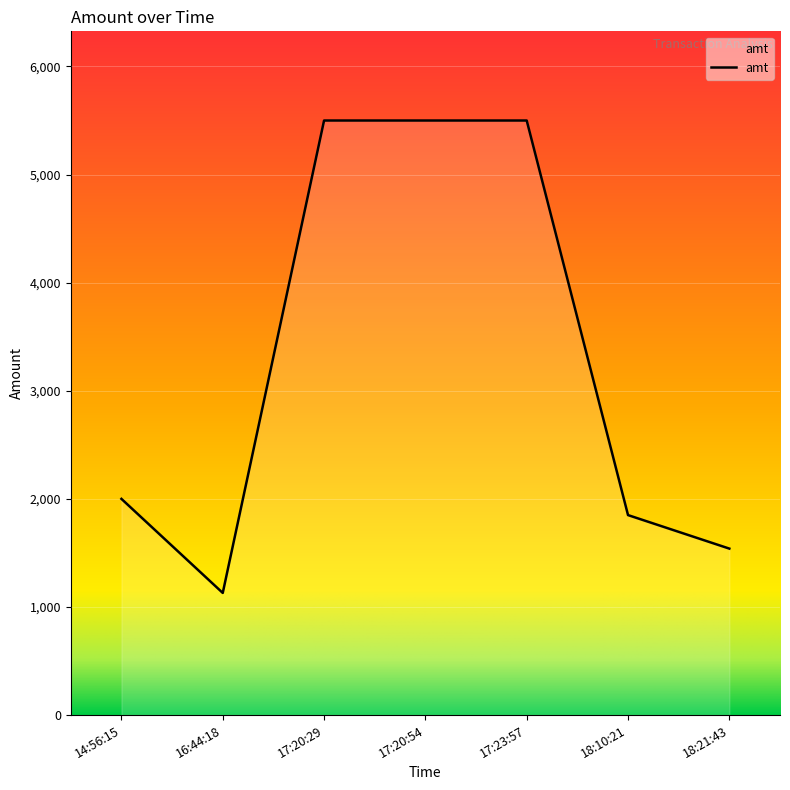

Reading left to right, extract all data points from this chart.

2000	1130	5500	5500	5500	1850	1540